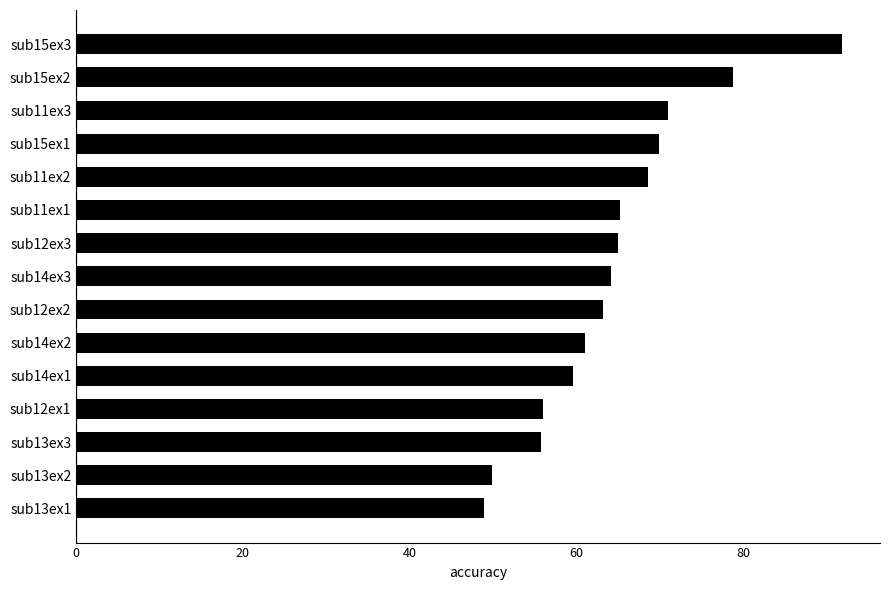

At which category does the chart reach its peak across all series?

sub15ex3